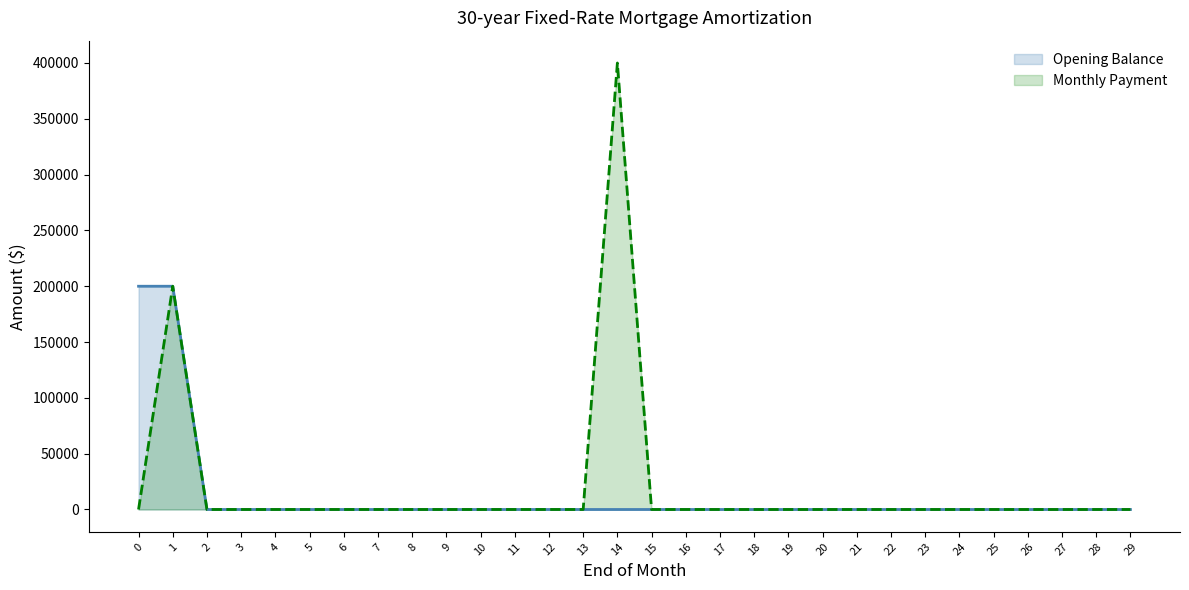

At which label is Monthly Payment closest to 200000?

1